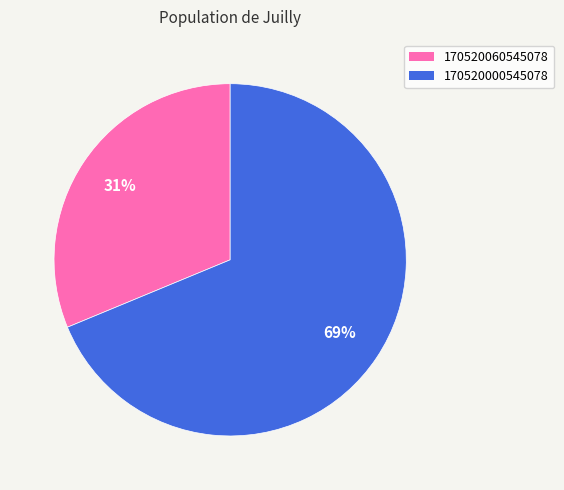

Rank the categories by value from lowest to highest.

170520060545078, 170520000545078